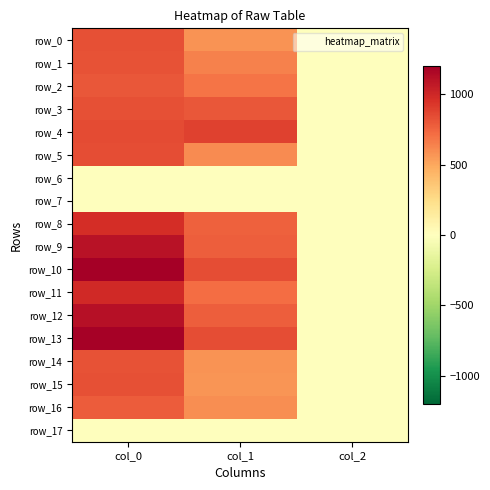

The row_17 series shows 0.0 at col_1. True or false?

True